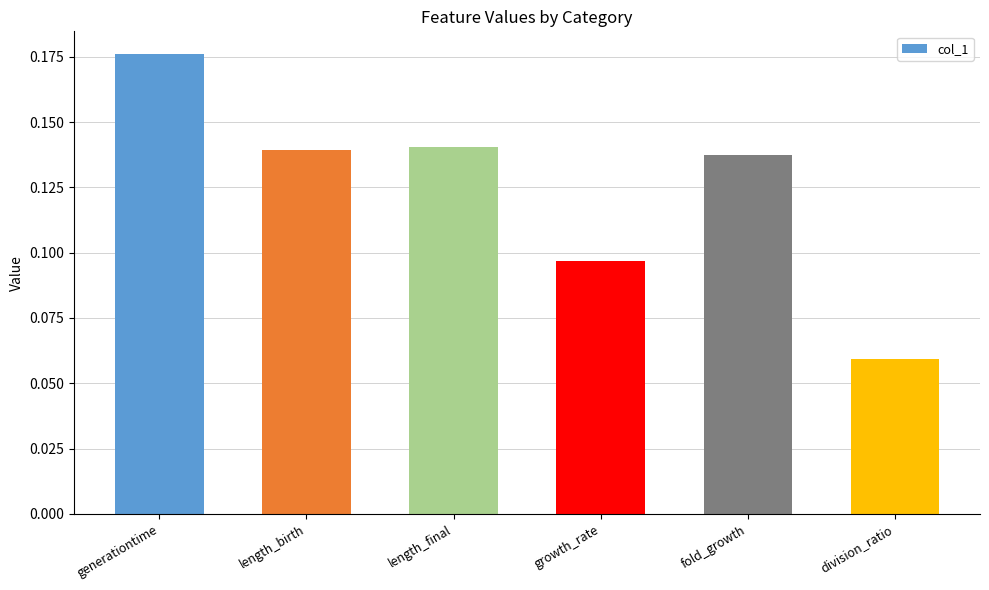

Are the bars grouped side by side (vs. stacked)?

No